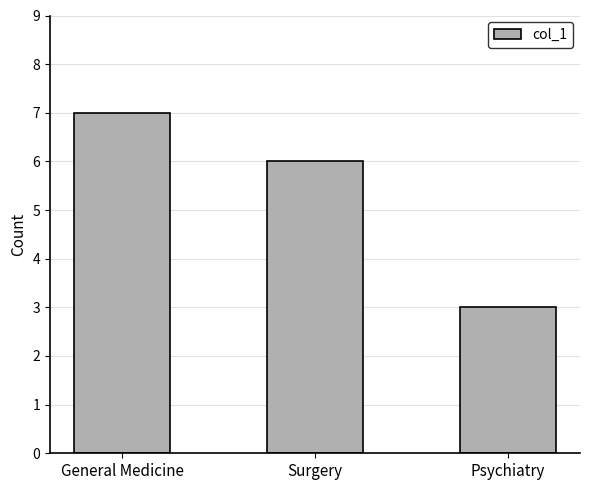

List the labels in order of value, smallest first.

Psychiatry, Surgery, General Medicine